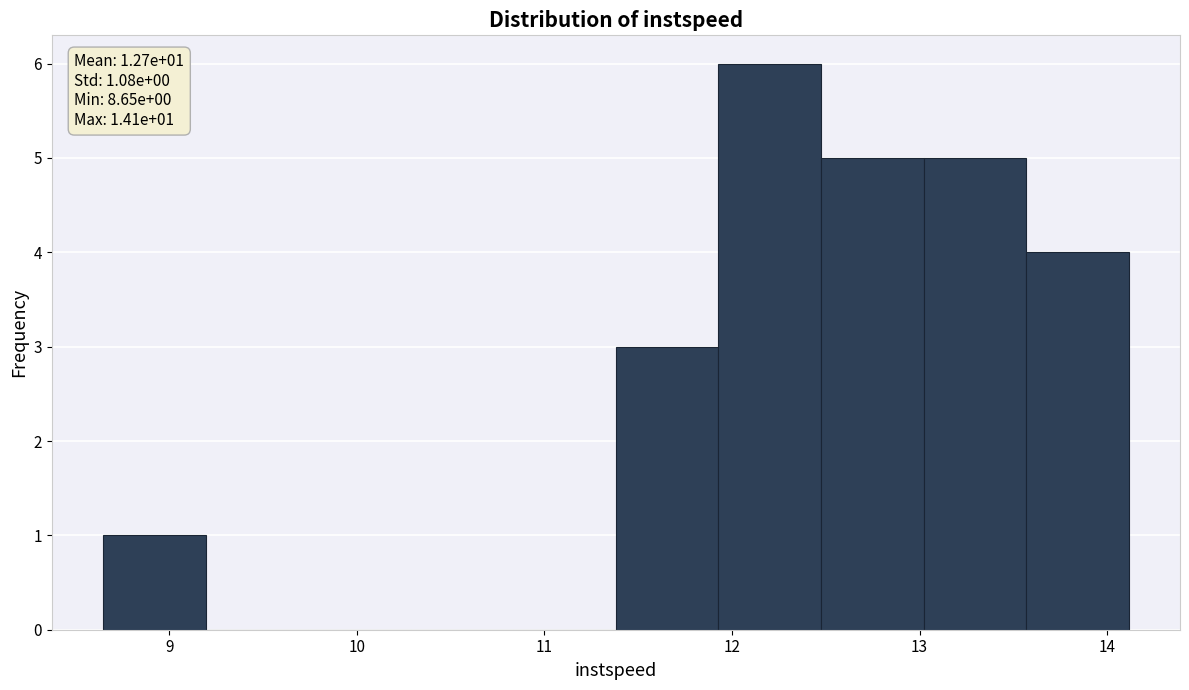

Which range on the x-axis has the tallest bar?

11.9 to 12.5